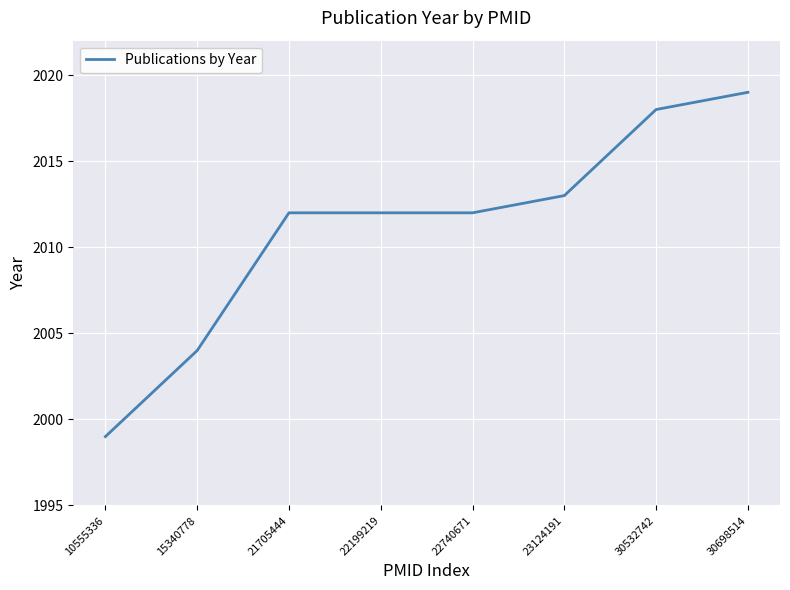

True or false: the data has more than 1 interior local peaks.

False